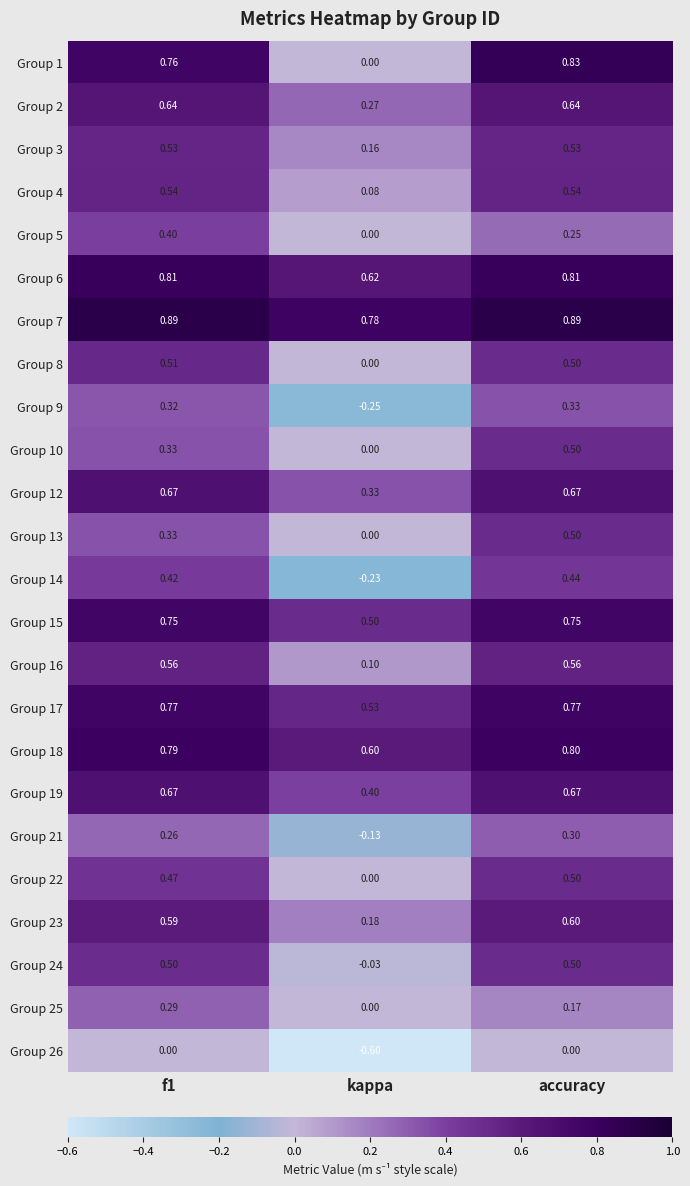

Where is Group 15 nearest to the value 0?

kappa